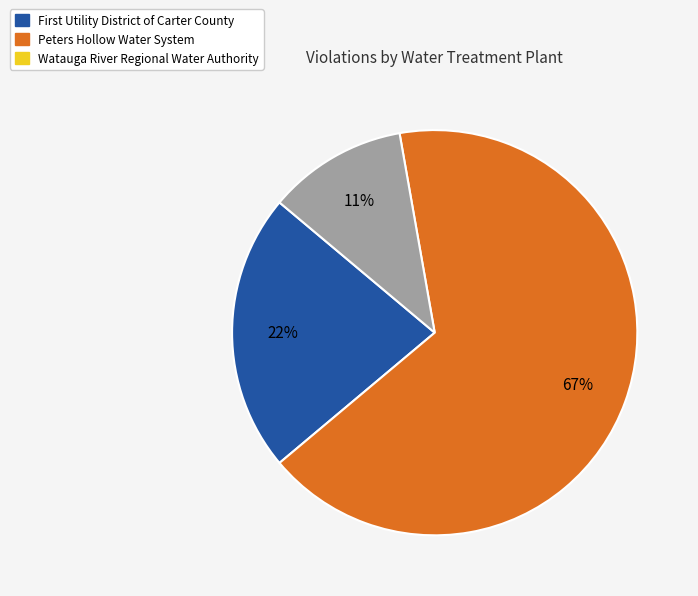

Is there a majority slice in this chart?

Yes